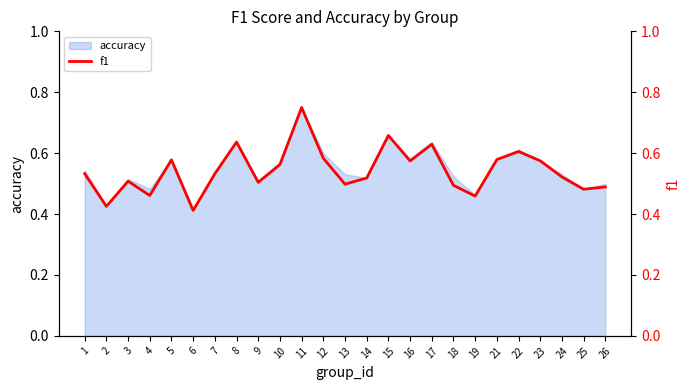

Which label corresponds to the smallest value in the chart?

6